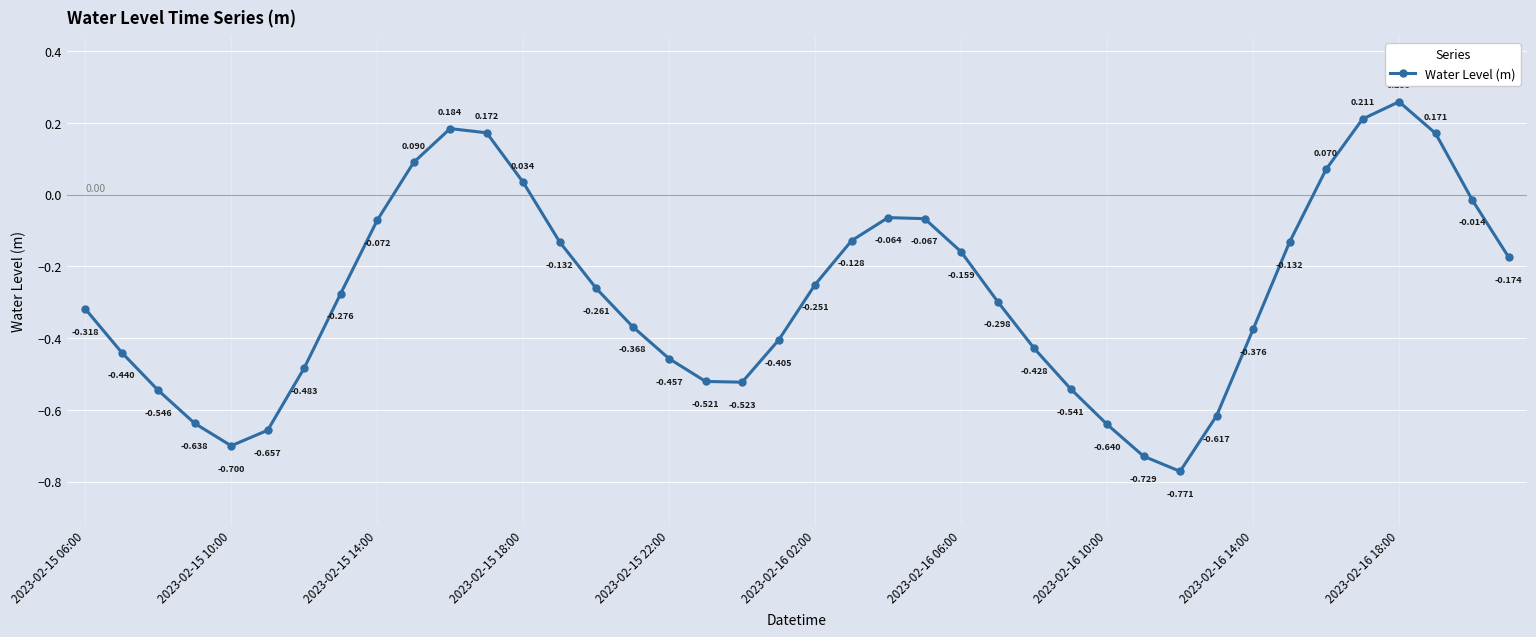

True or false: the data has more than 0 interior local peaks.

True